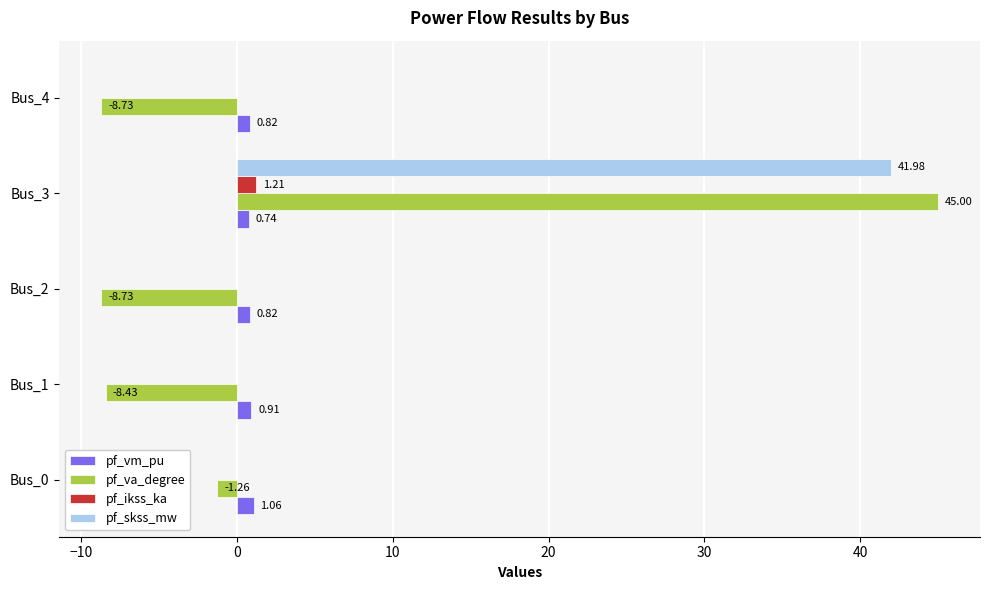

What is the total value across all series at Bus_3?

88.9